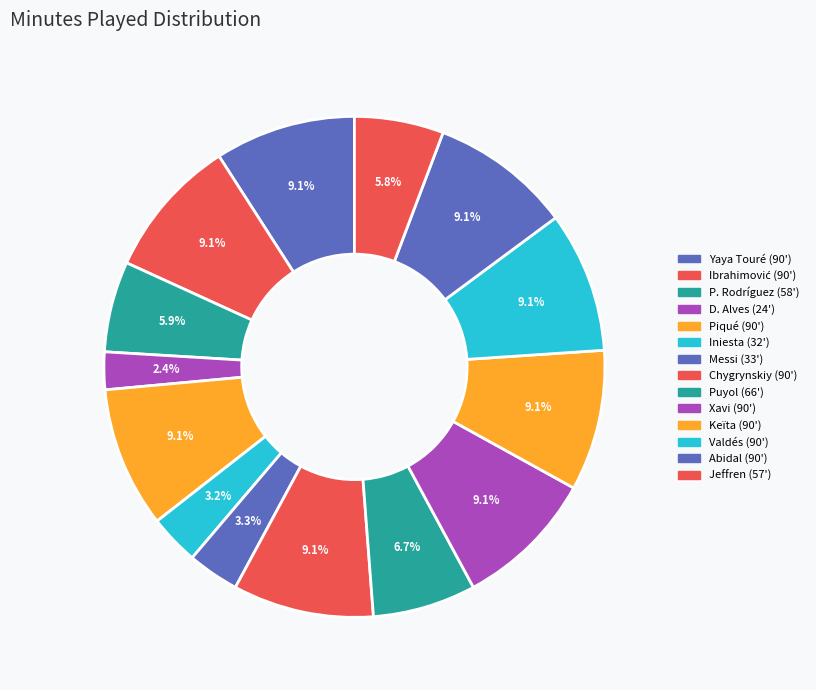

How many segments does this pie chart have?

14